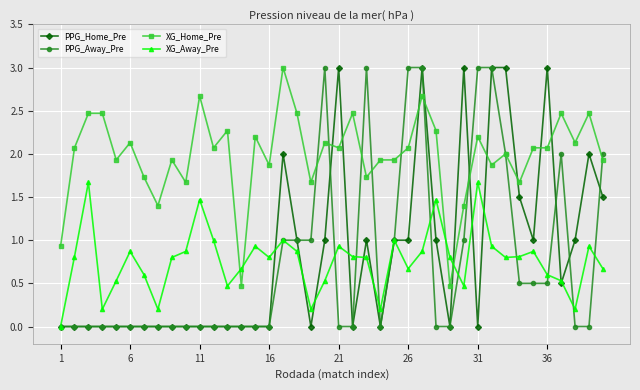

How many lines are shown in the chart?

4